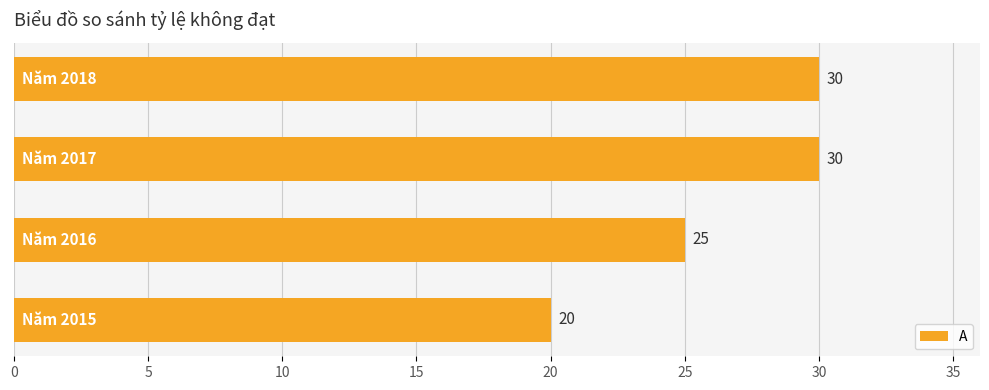

How many values are between 25 and 30?

3